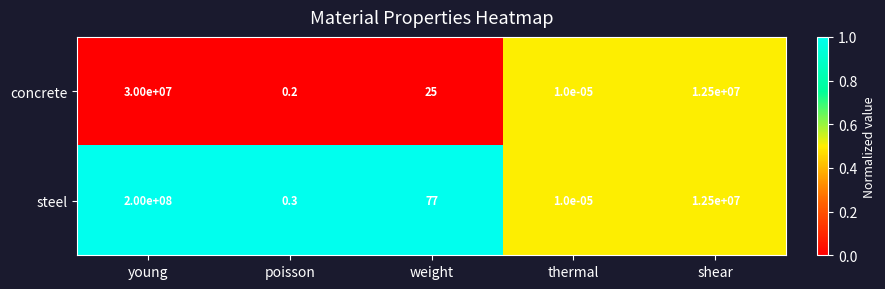

What is the spread (max minus min) of values at poisson?

0.1